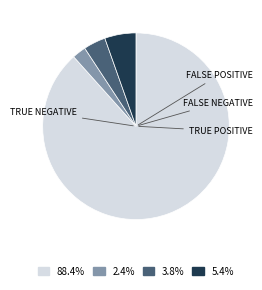

How many slices are in this pie chart?

4